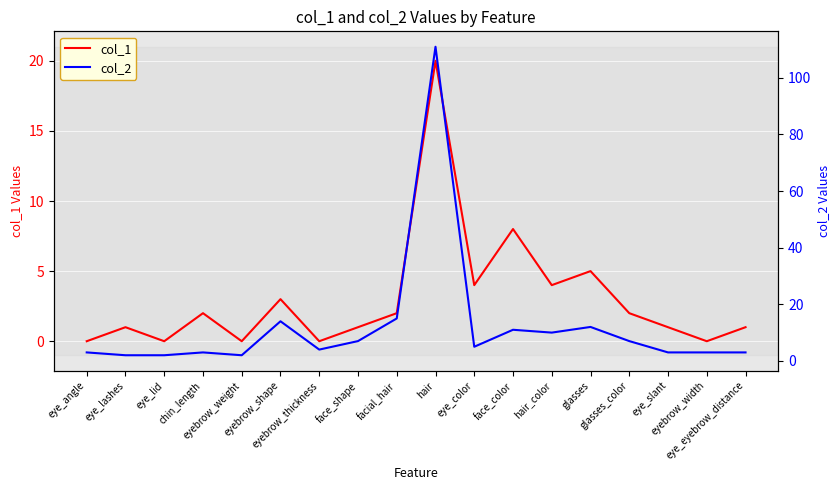

Reading left to right, extract all data points from this chart.

col_1: 0	1	0	2	0	3	0	1	2	20	4	8	4	5	2	1	0	1
col_2: 3	2	2	3	2	14	4	7	15	111	5	11	10	12	7	3	3	3